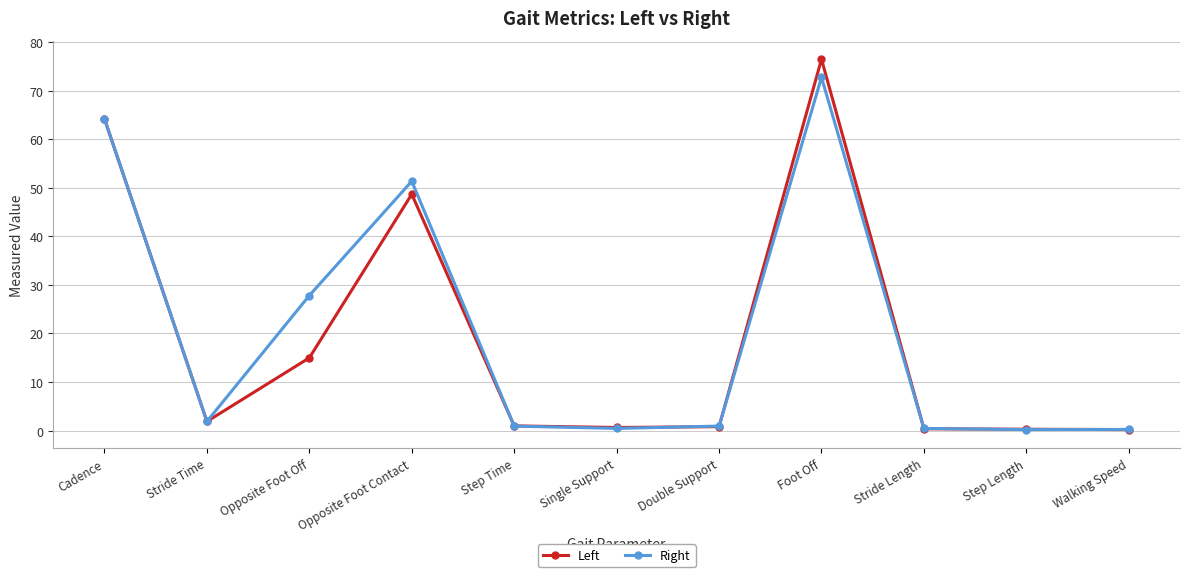

Between Cadence and Step Time, which series saw the biggest shift?

Right